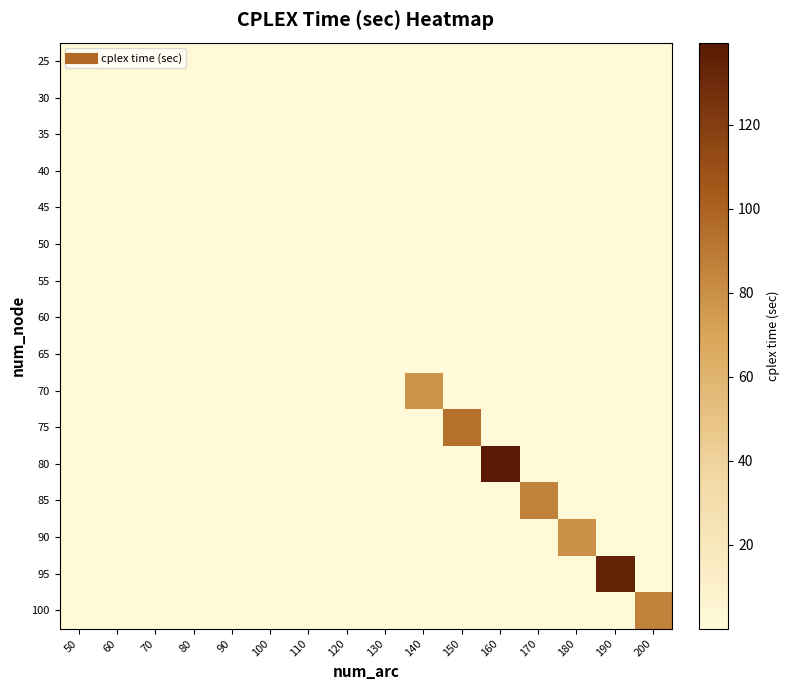

Rank the series at 180 from highest to lowest value.

90, 25, 30, 35, 40, 45, 50, 55, 60, 65, 70, 75, 80, 85, 95, 100